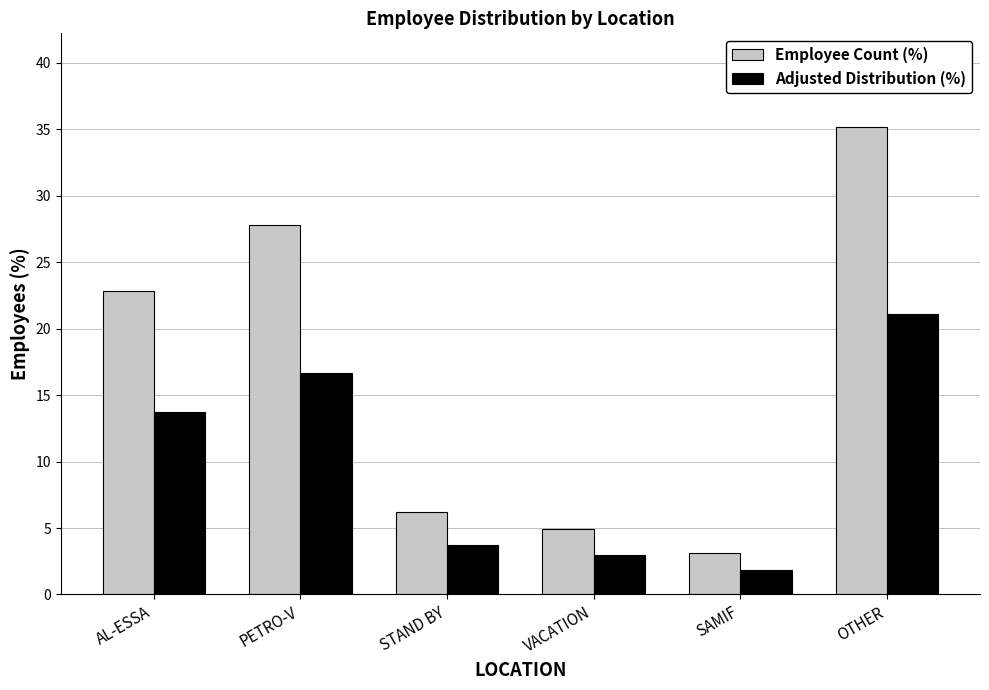

Where does the Employee Count (%) series first go above 22?

AL-ESSA